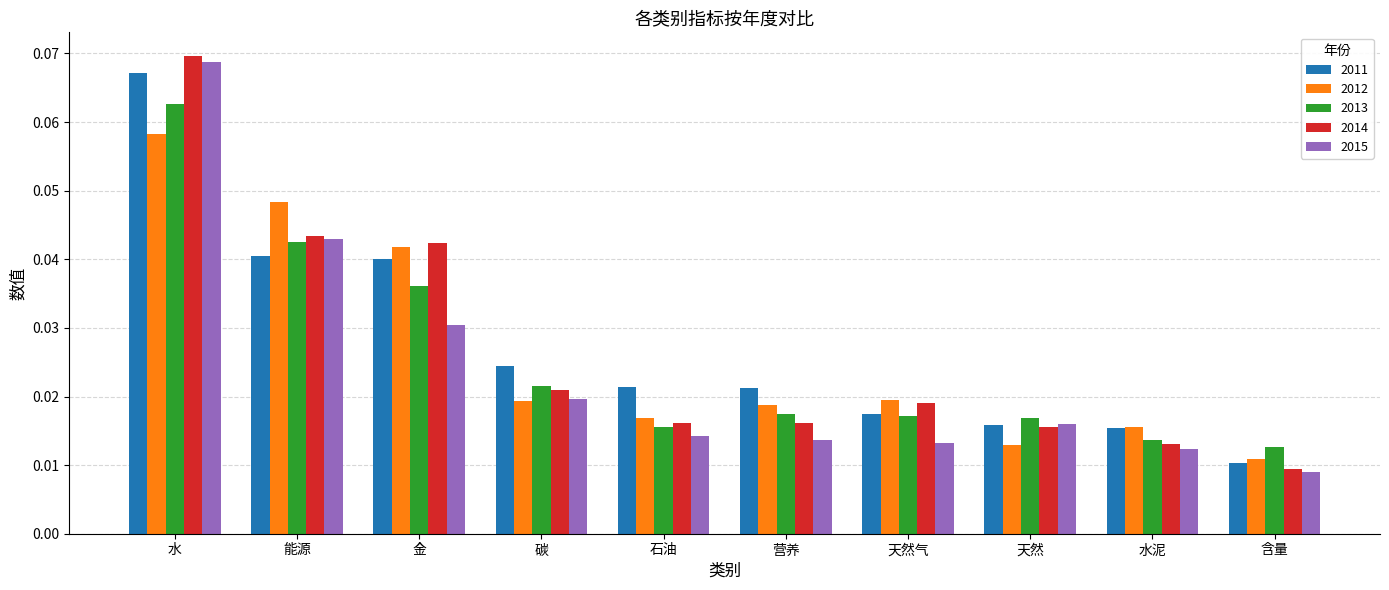

What is the sum of all 2011 values?

0.3